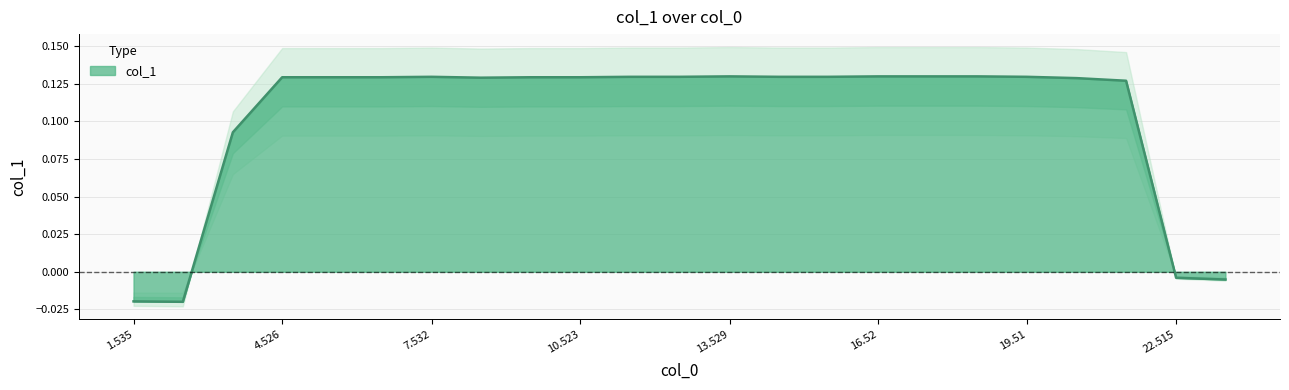

Reading left to right, extract all data points from this chart.

-0.0	-0.0	0.1	0.1	0.1	0.1	0.1	0.1	0.1	0.1	0.1	0.1	0.1	0.1	0.1	0.1	0.1	0.1	0.1	0.1	0.1	-0.0	-0.0